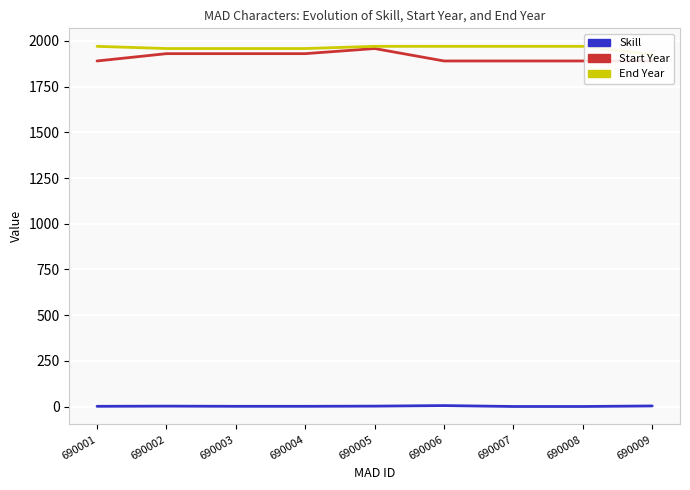

What is the minimum value shown in the chart?

1